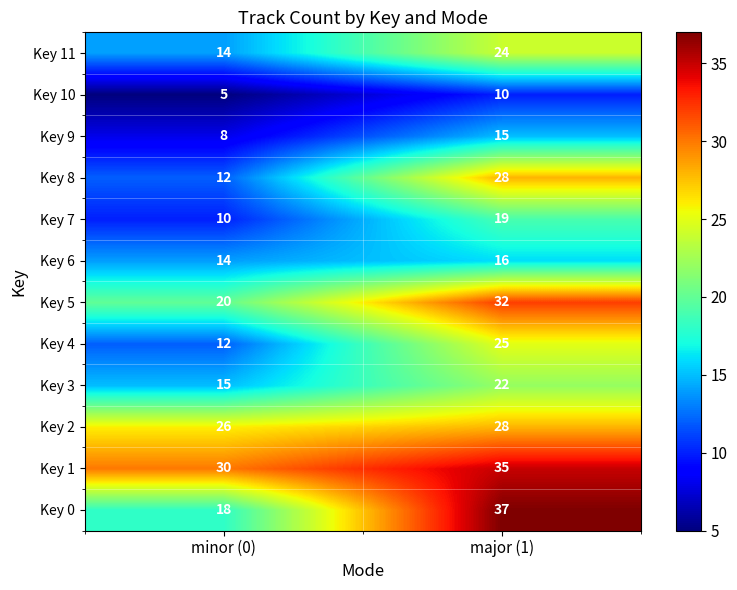

At how many categories does at least one series exceed 5?

2